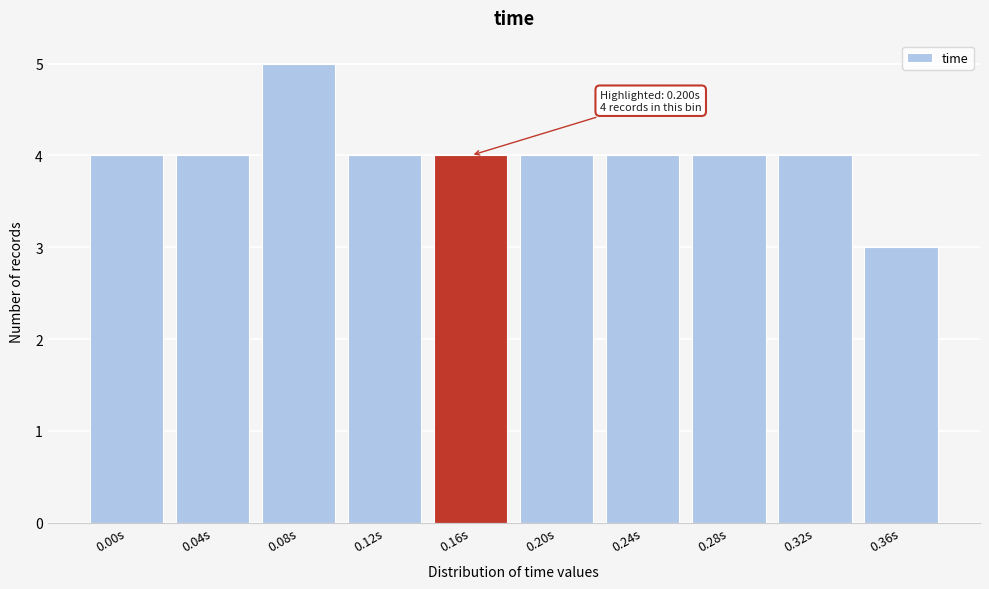

Reading left to right, extract all data points from this chart.

4	4	5	4	4	4	4	4	4	3